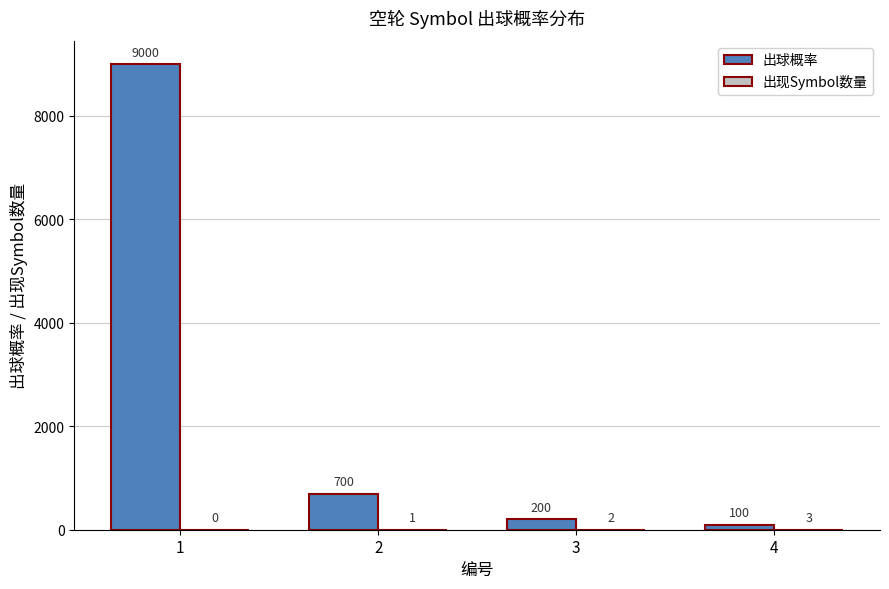

What is the maximum value shown in the chart?

9000